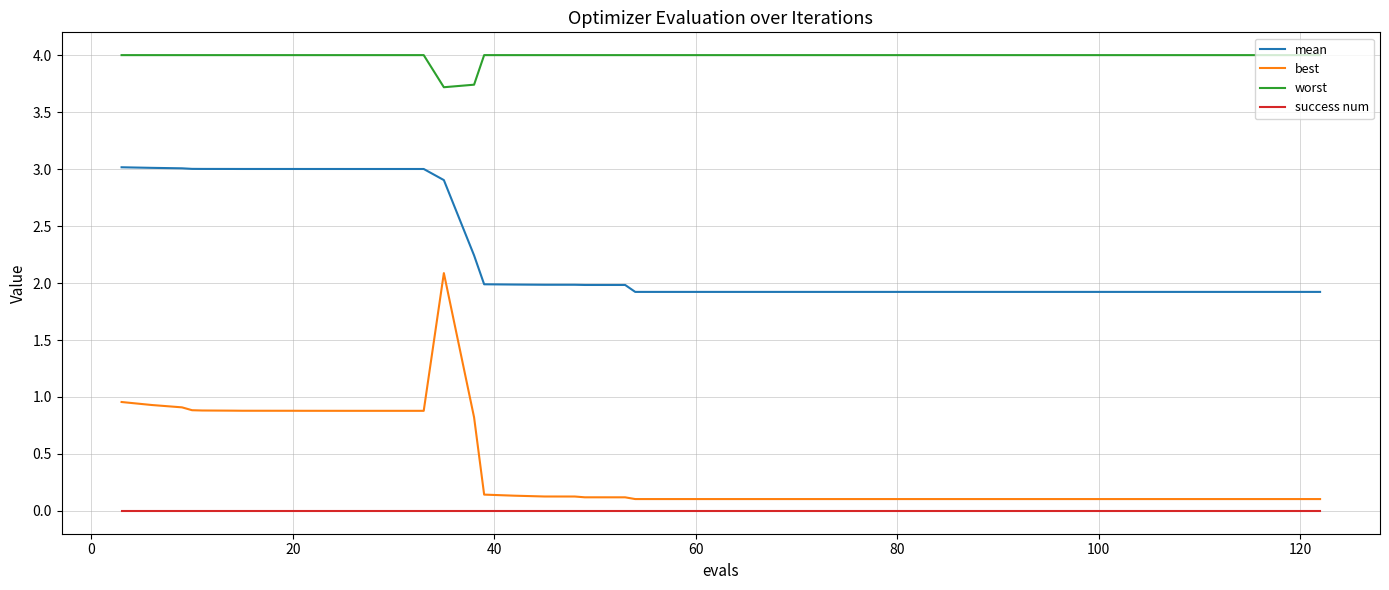

Which series has the widest spread of values?

best